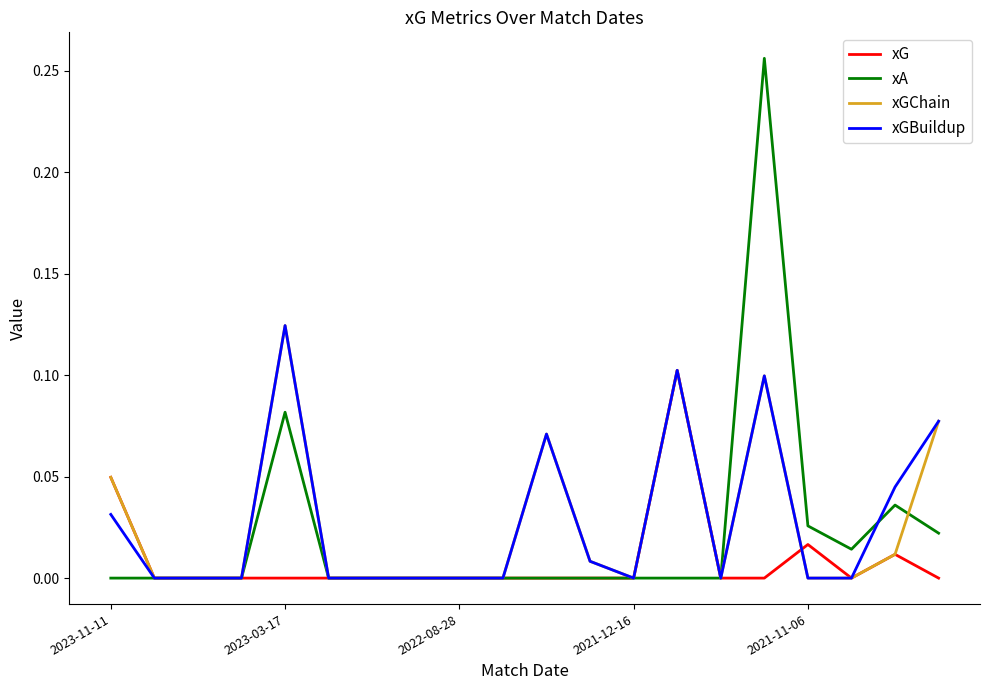

Which series has the widest spread of values?

xA